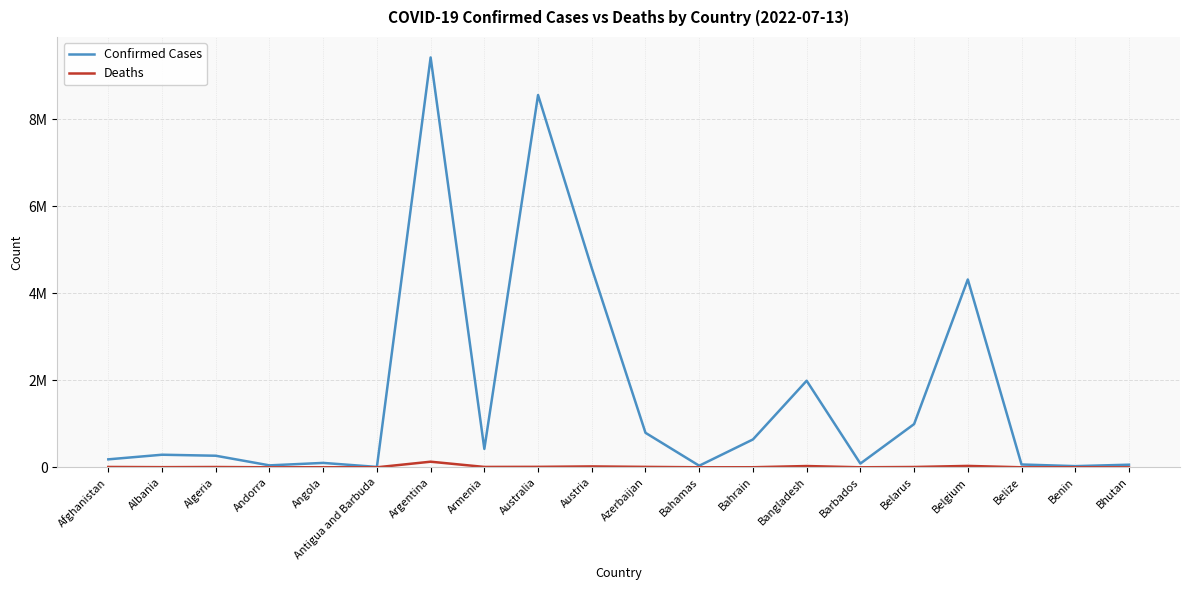

At which label is Deaths closest to 64583?

Belgium